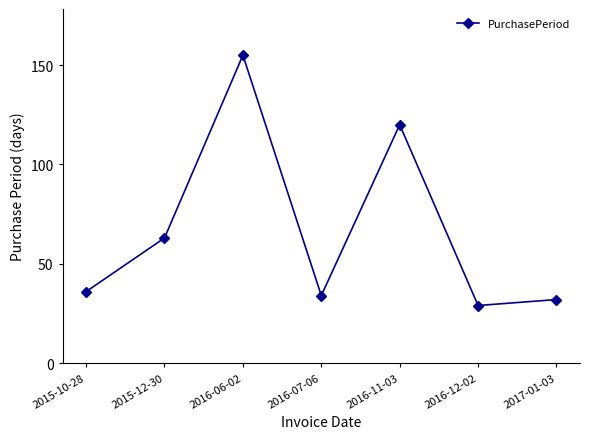

What position from the right is 2016-07-06?

4